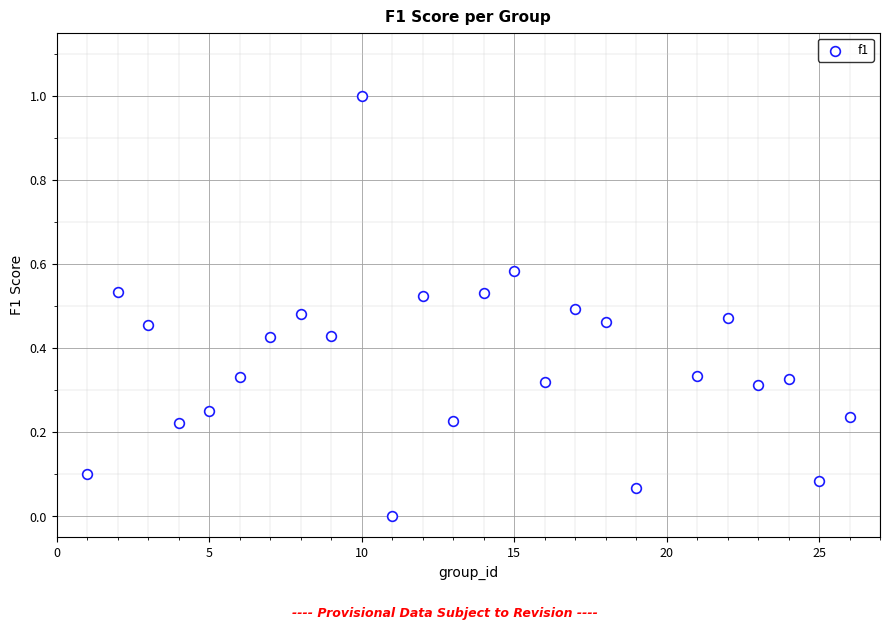

What is the range of X values (max minus min)?

25.0